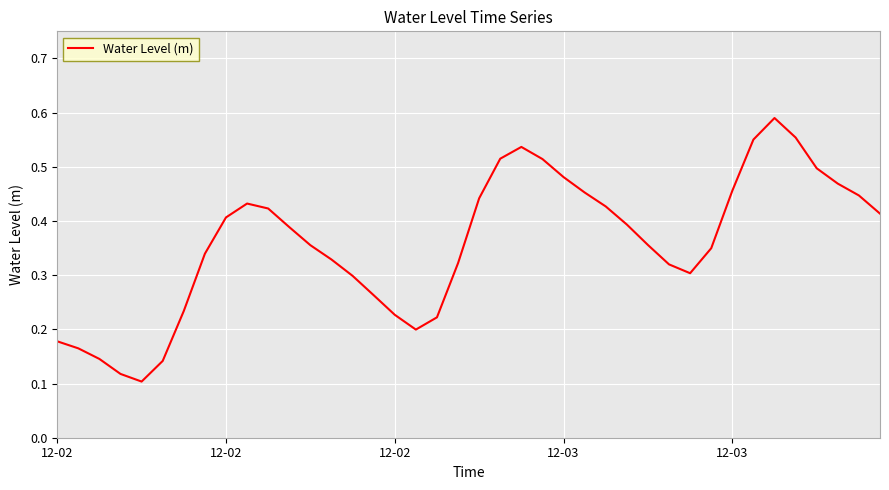

What is the average value?

0.4